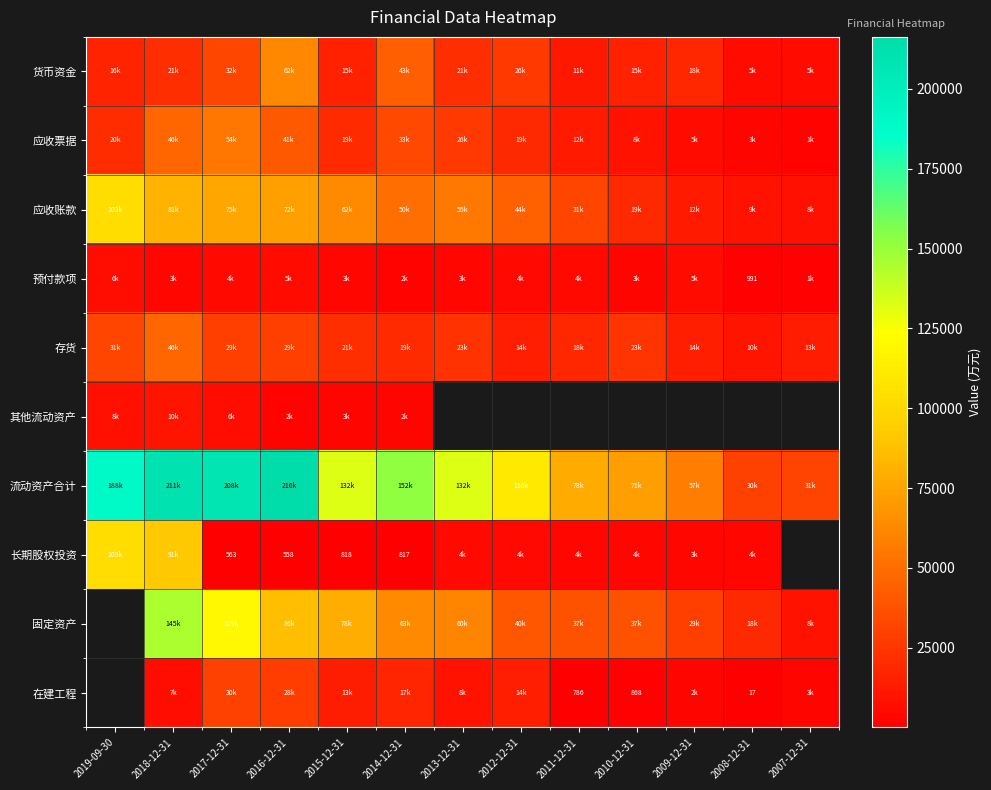

Rank the series at 2016-12-31 from lowest to highest value.

长期股权投资, 其他流动资产, 预付款项, 在建工程, 存货, 应收票据, 货币资金, 应收账款, 固定资产, 流动资产合计